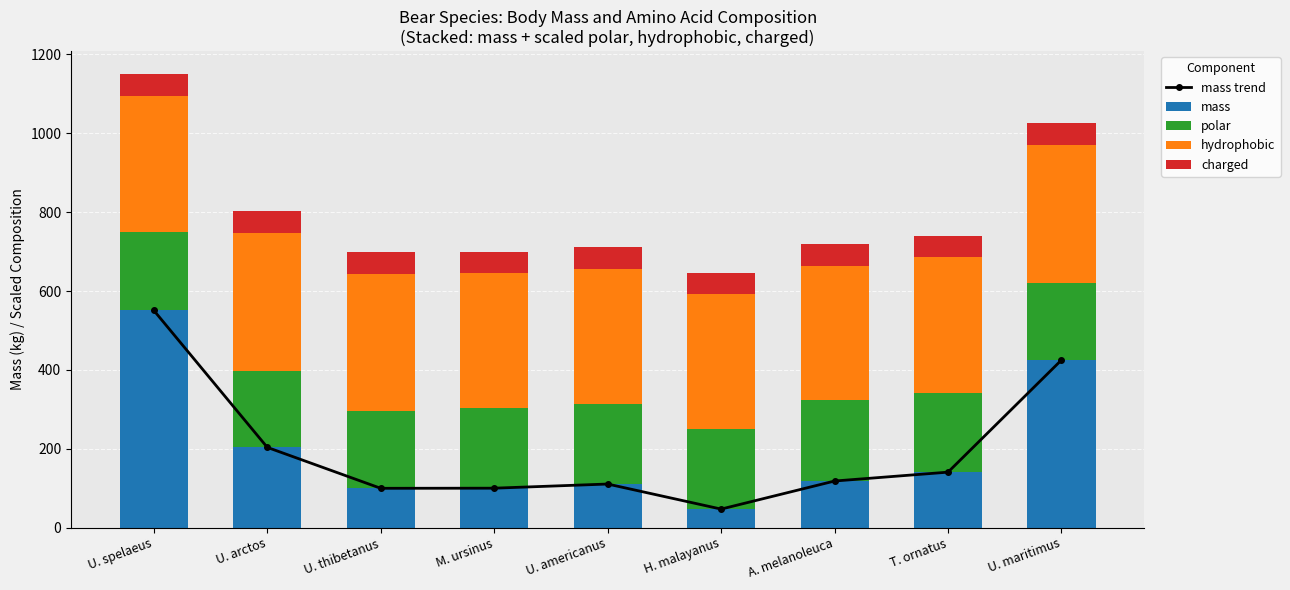

How many data points in charged are less than 55?

4